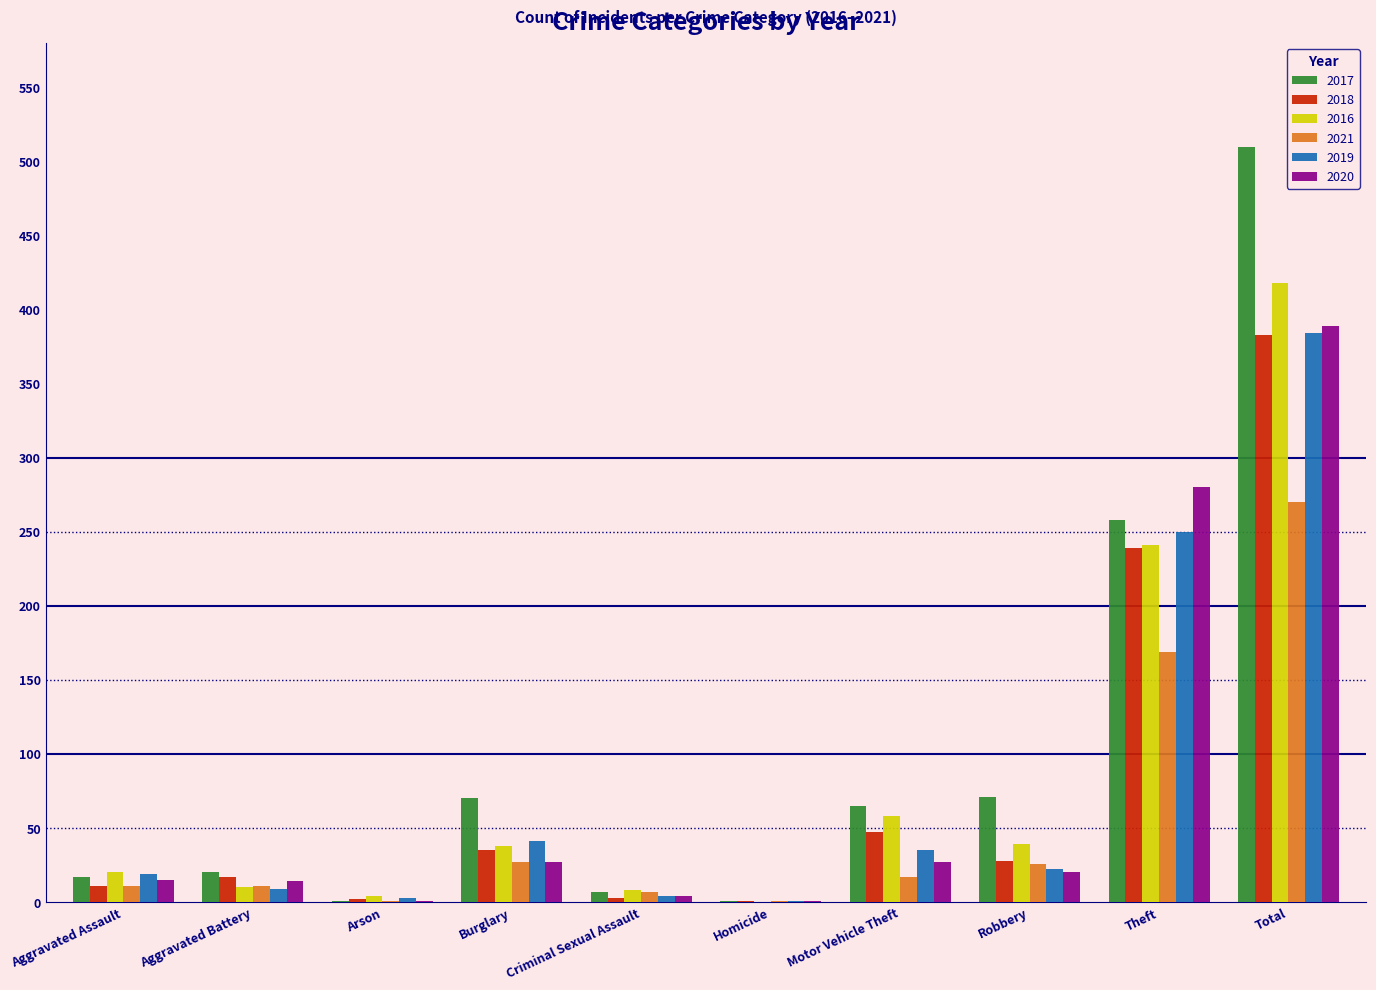

At which category is the sum across all series the highest?

Total